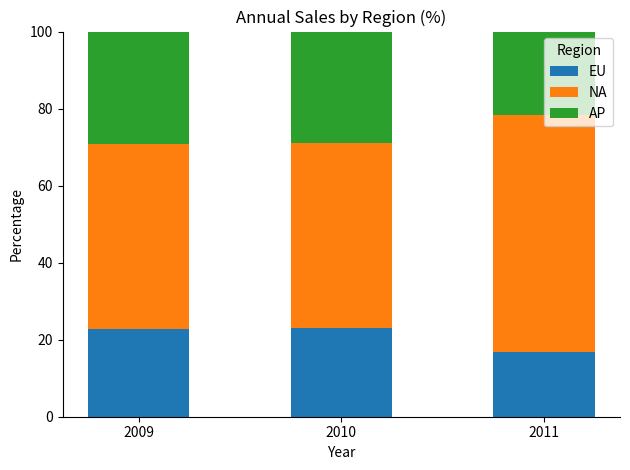

How many data points in EU are less than 22?

1